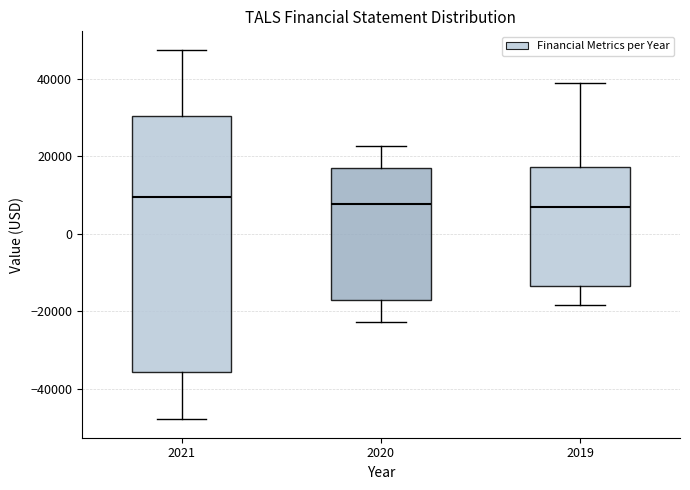

Comparing the boxes themselves (not the whiskers), which one is the tallest?

2021